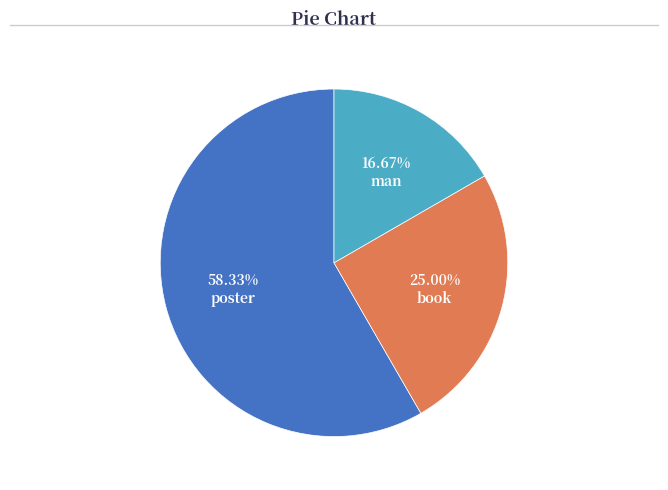

The man slice represents 23% of the pie. True or false?

False